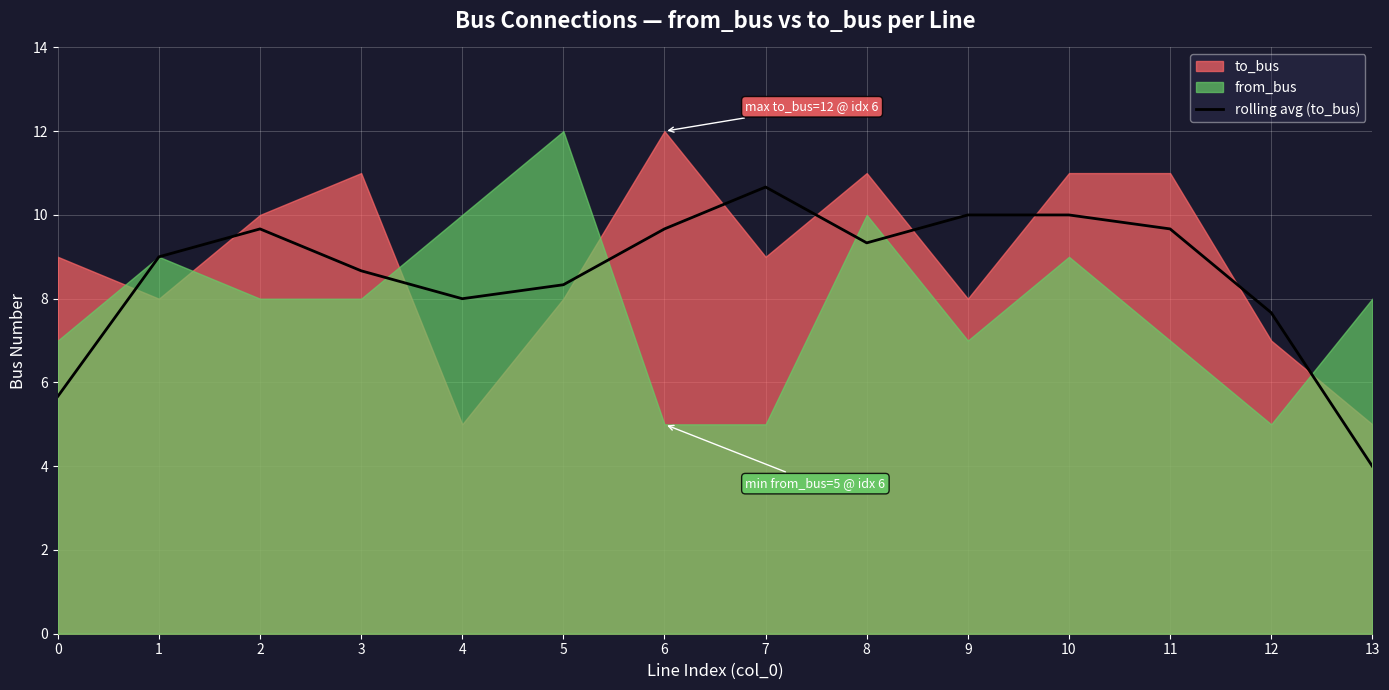

Count the number of categories in the chart.

14